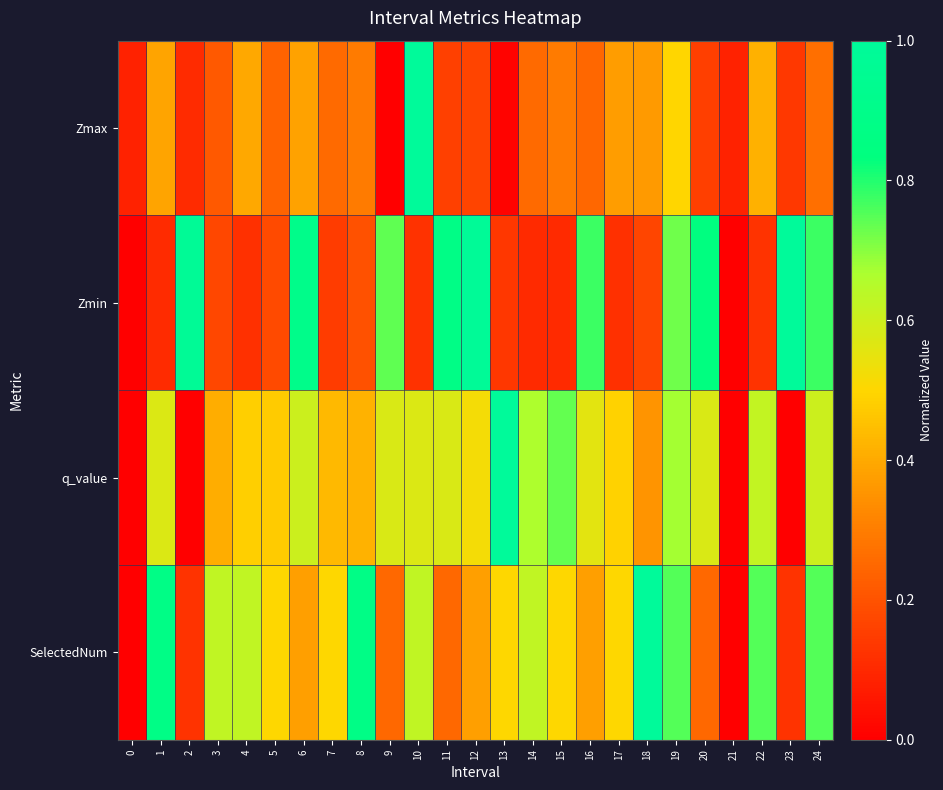

At how many categories does at least one series exceed 0?

25